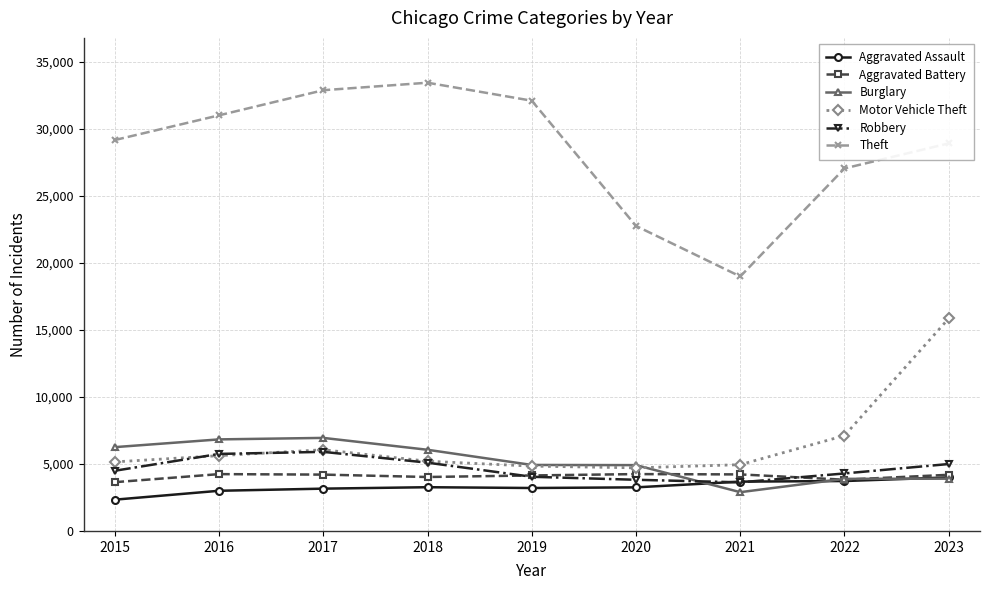

The Theft series shows 39829 at 2020. True or false?

False